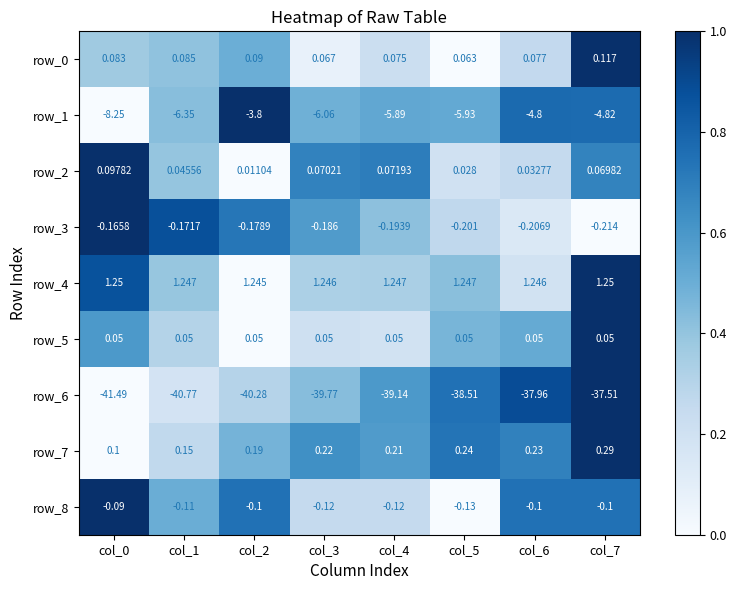

Count the number of categories in the chart.

8